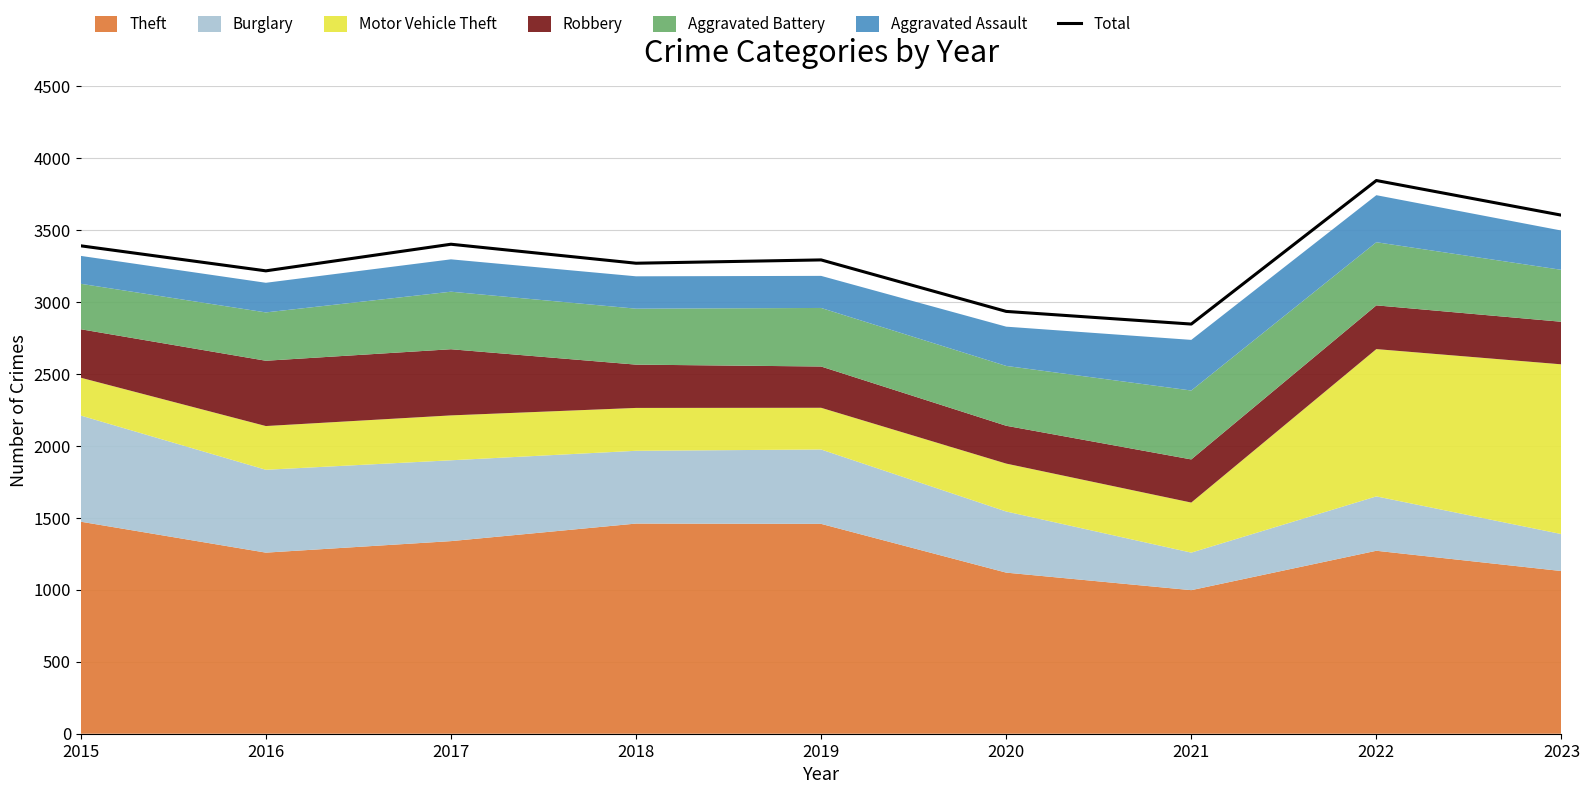

What is the approximate value at 2022?

3846